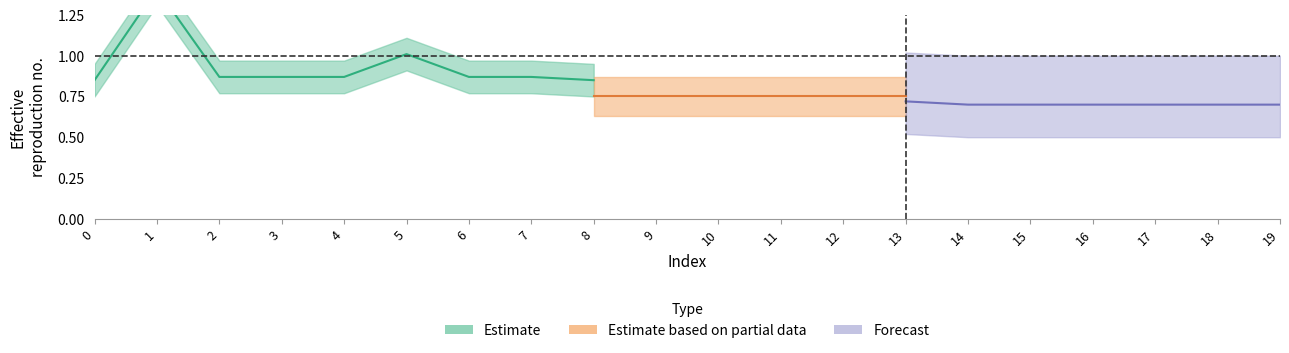

The value of col_11 at 2 is 0.3. True or false?

False